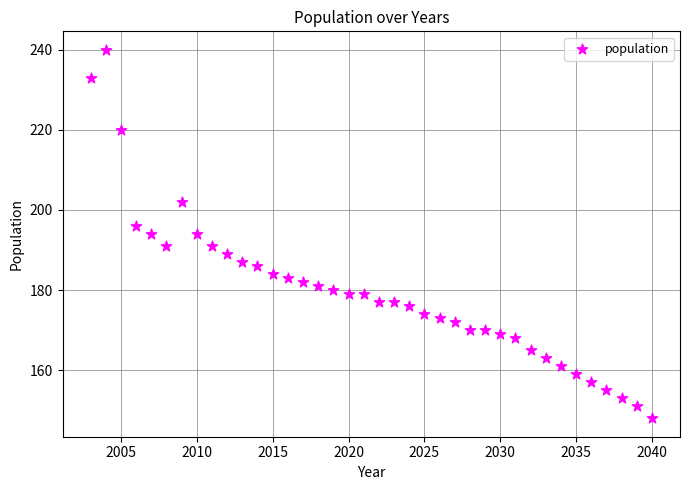

What is the range of X values (max minus min)?

37